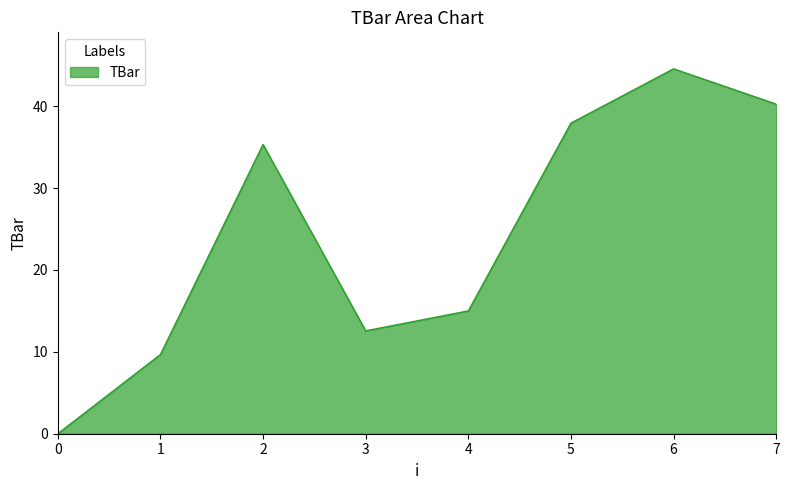

Read the value at 7.

40.3